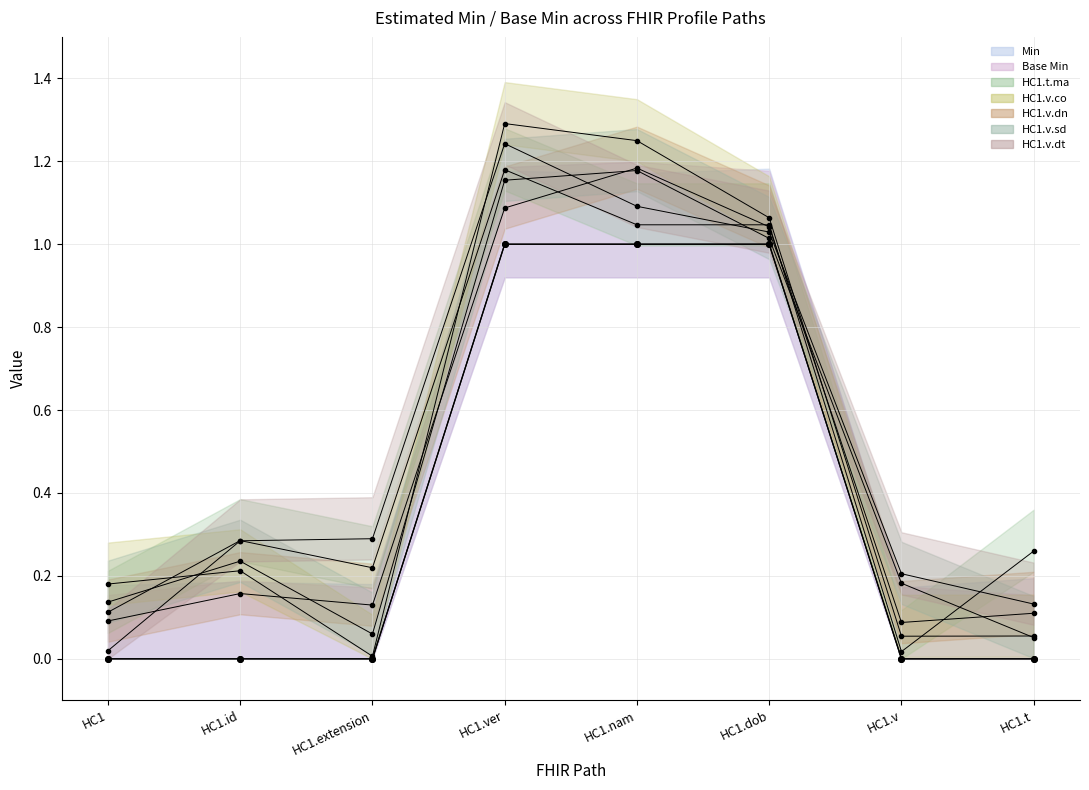

What is the difference between the maximum and second lowest values in the Min series?

1